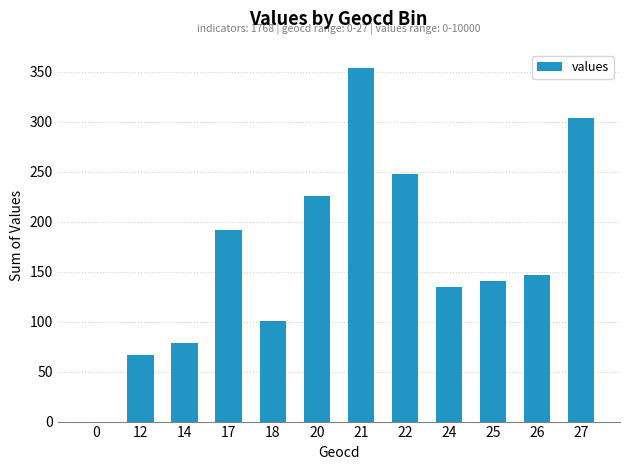

What is the greatest value displayed?

354